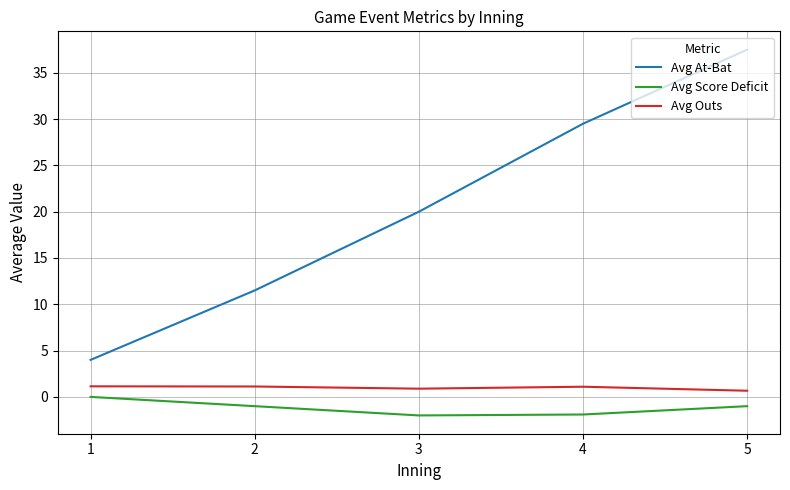

True or false: Avg At-Bat has more than 2 points higher than both neighbors.

False